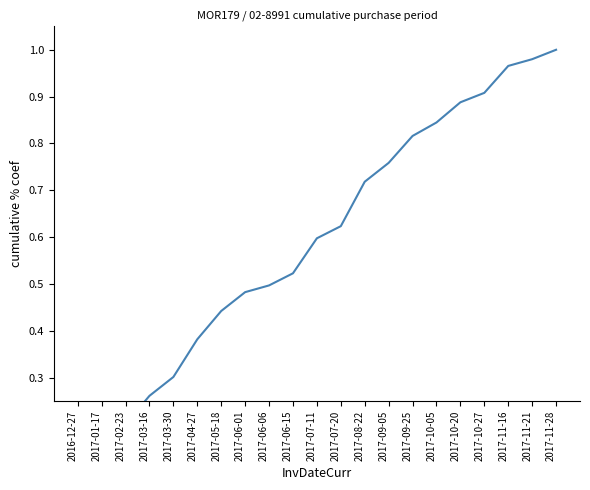

Rank the categories by value from highest to lowest.

2017-11-28, 2017-11-21, 2017-11-16, 2017-10-27, 2017-10-20, 2017-10-05, 2017-09-25, 2017-09-05, 2017-08-22, 2017-07-20, 2017-07-11, 2017-06-15, 2017-06-06, 2017-06-01, 2017-05-18, 2017-04-27, 2017-03-30, 2017-03-16, 2017-02-23, 2017-01-17, 2016-12-27